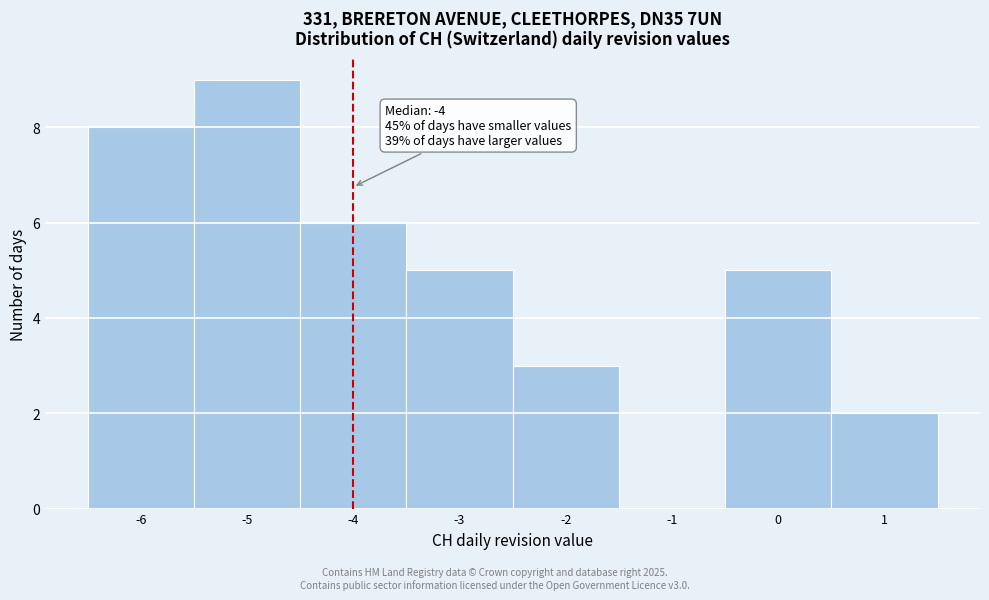

Over which range of the x-axis is the bar tallest?

-5.5 to -4.5